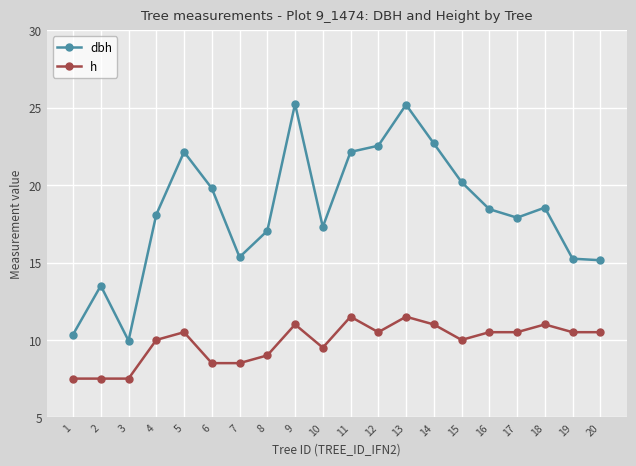

What is the total value across all series at 13?

36.7